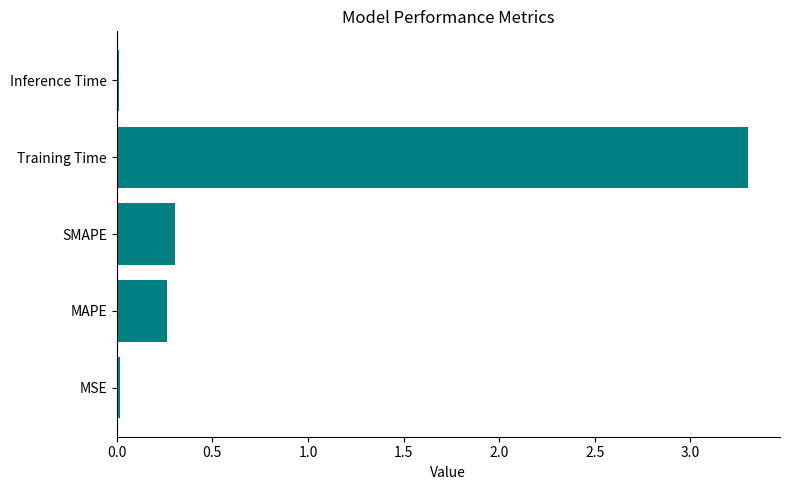

What is the maximum value shown in the chart?

3.3